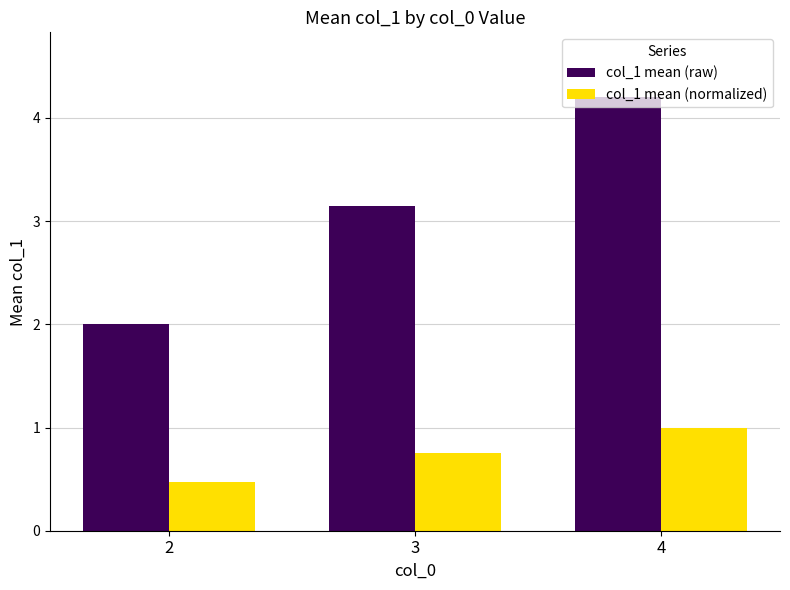

What is the value of the col_1 mean (normalized) bar at the 3rd from the left?

1.0